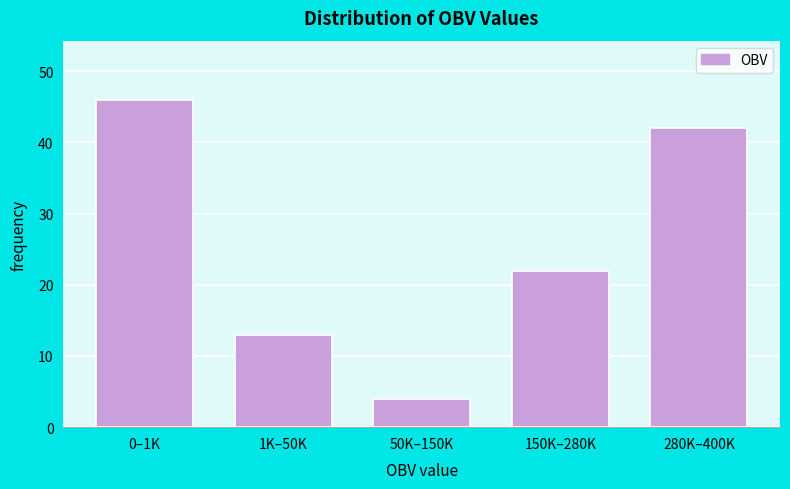

Reading left to right, list all the values displayed in this chart.

0–1K=46	1K–50K=13	50K–150K=4	150K–280K=22	280K–400K=42